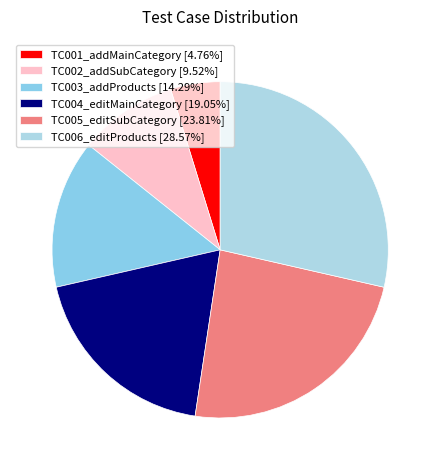

Approximately how many times larger is the value at TC005_editSubCategory compared to TC002_addSubCategory?

2.5